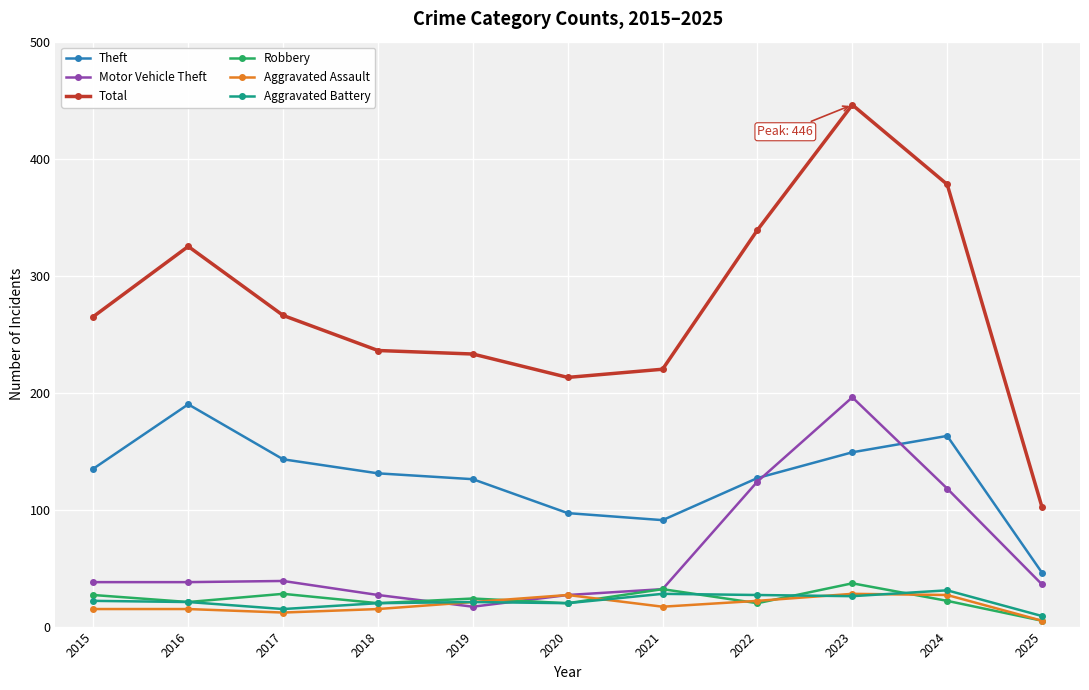

How many data points in Total are less than 265?

5